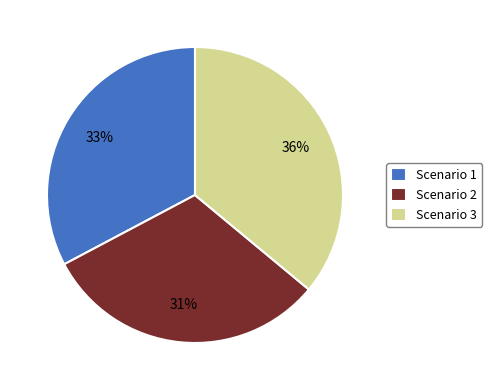

Count the number of slices in the pie.

3